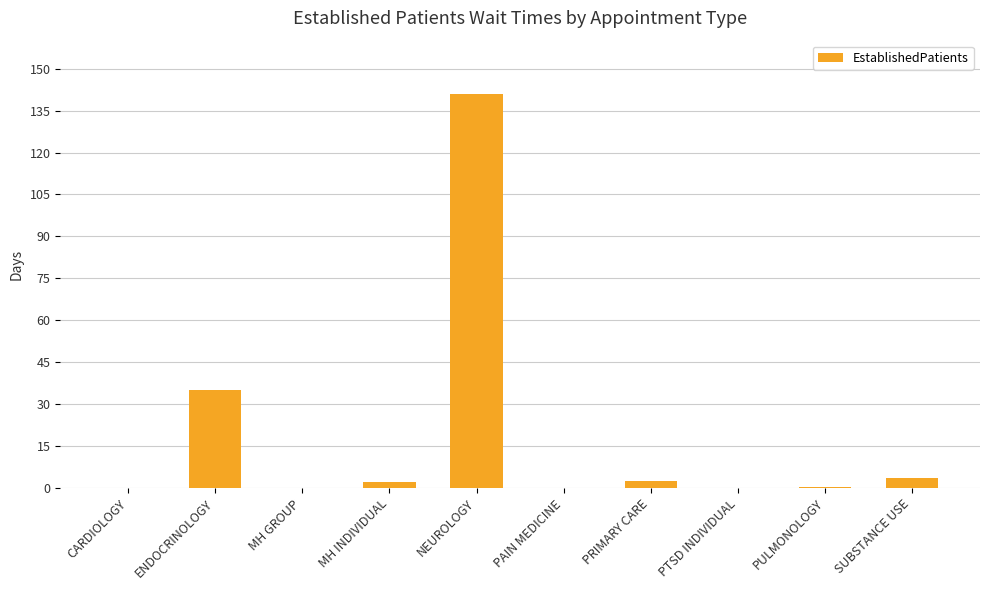

What is the sum of all values?

184.5